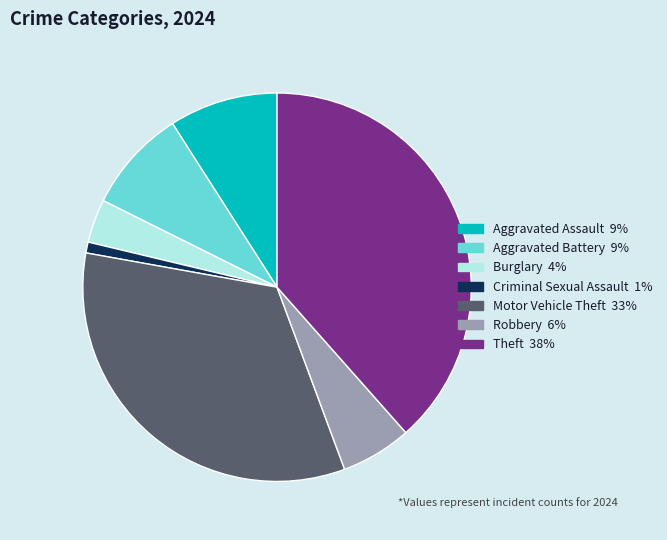

What is the ratio of the value at Theft to the value at Motor Vehicle Theft?

1.1